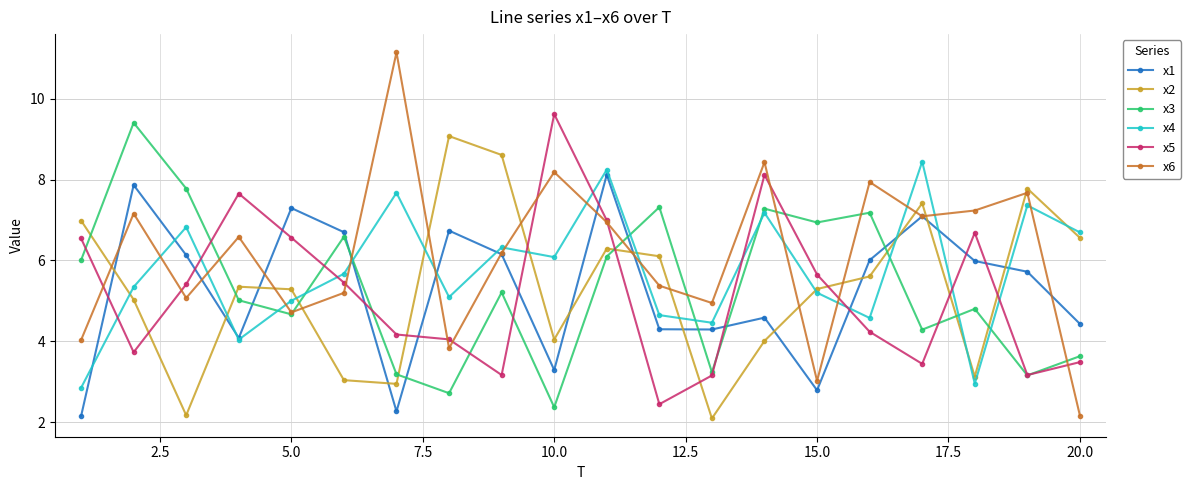

Which series ends up on top after the final intersection of x4 and x2?

x4